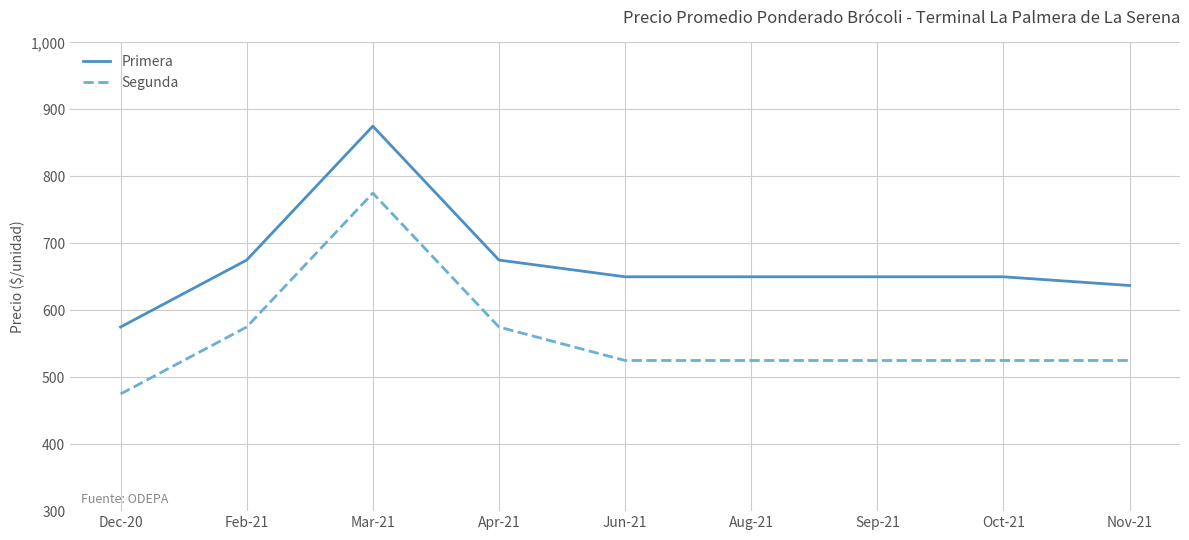

What is the total value across all series at Mar-21?

1650